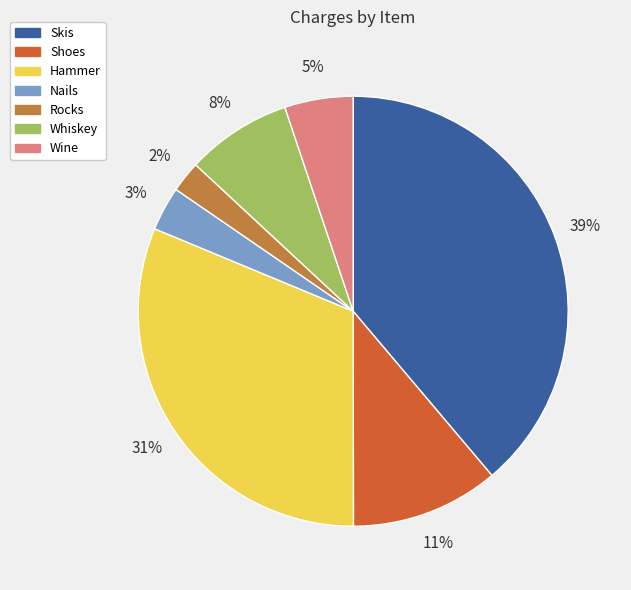

Is it true that Rocks is 2% of the pie?

True